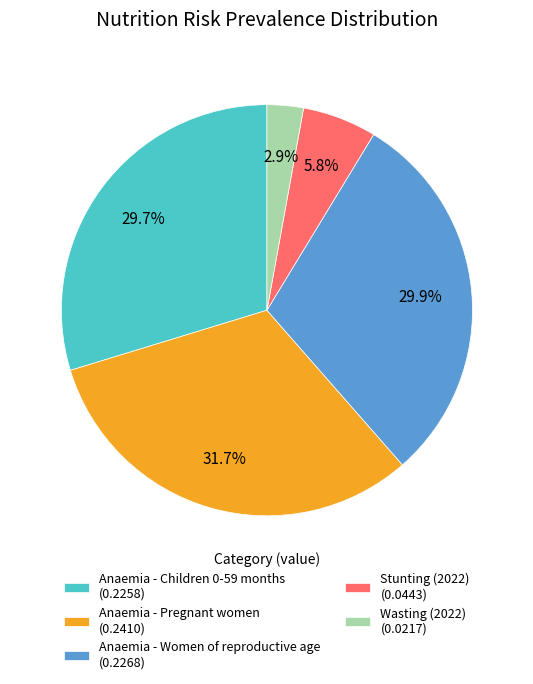

To the nearest percent, what is the difference between the Anaemia - Children 0-59 months and Anaemia - Pregnant women slice percentages?

2%